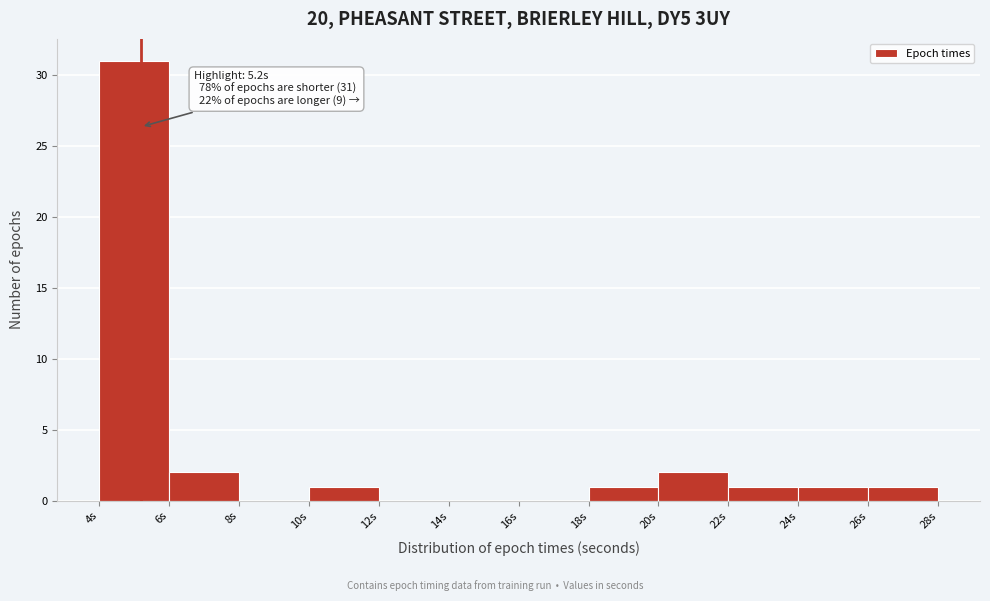

Which range on the x-axis has the tallest bar?

4 to 6